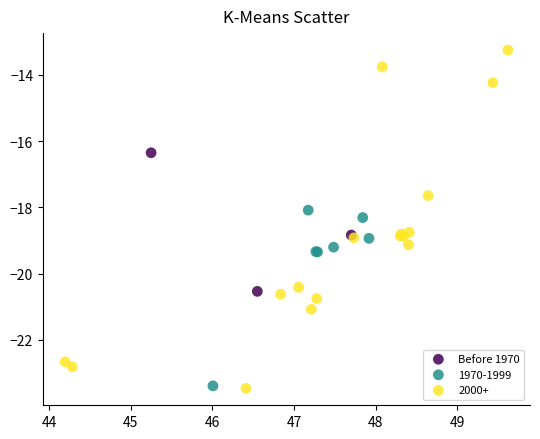

Which series has the widest spread of Y values?

2000+